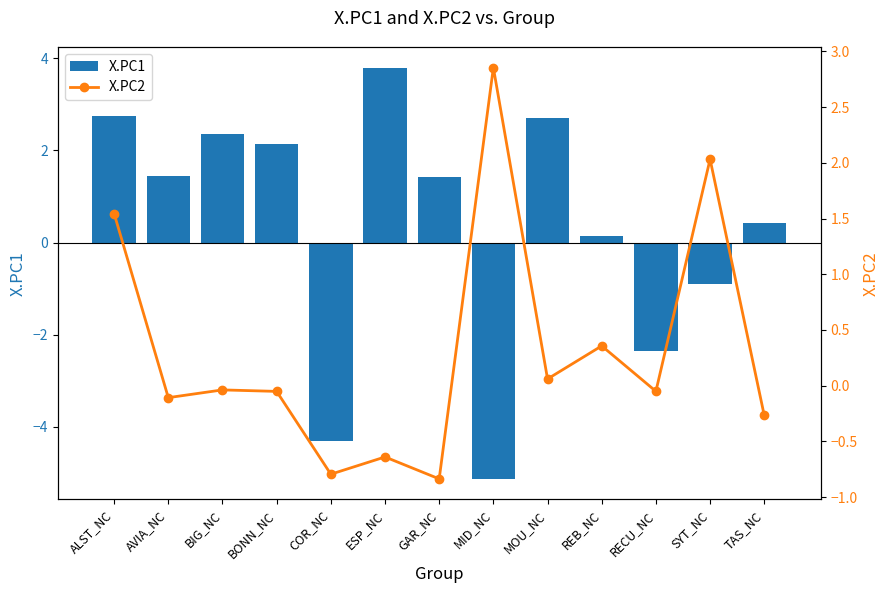

What is the value of the X.PC1 bar at the 3rd from the left?

2.3